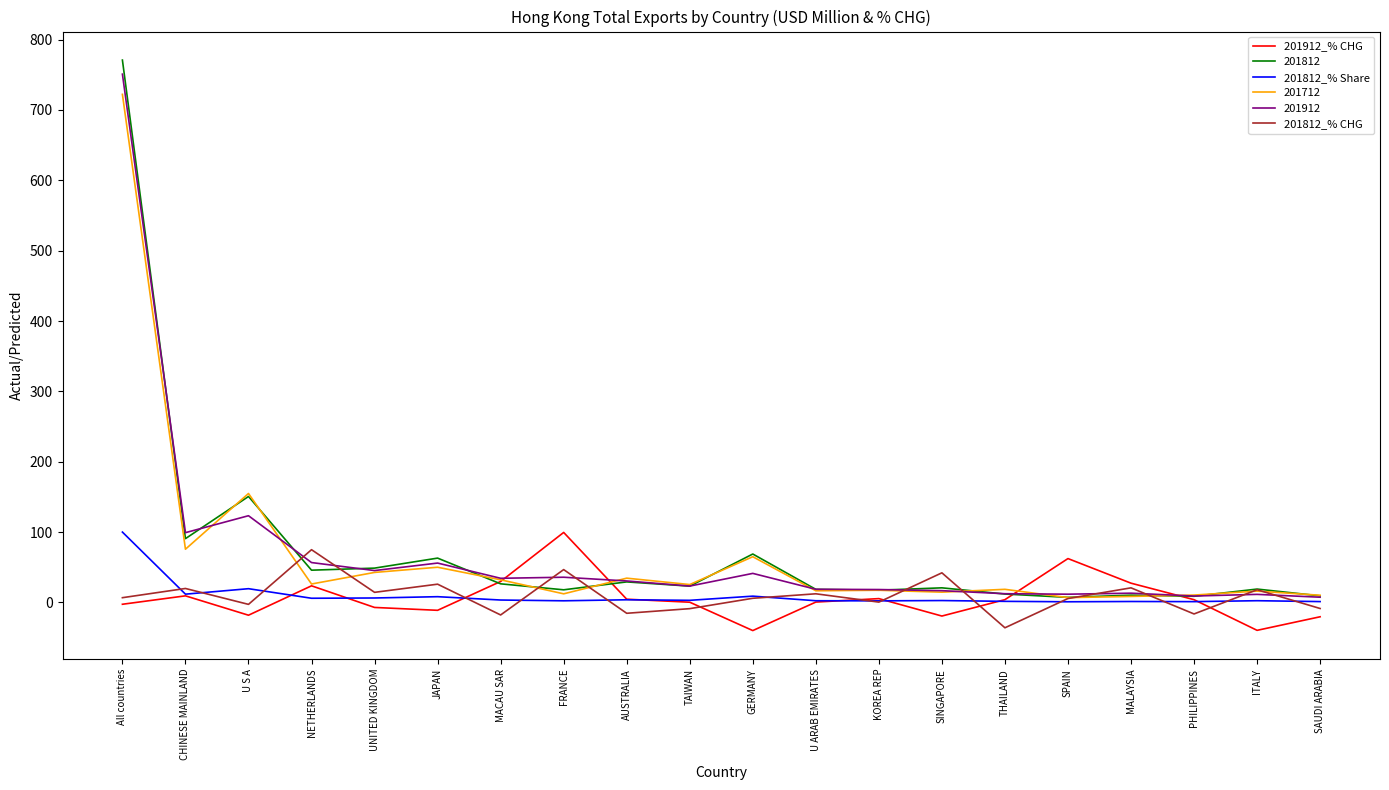

At which category is the sum across all series the highest?

All countries